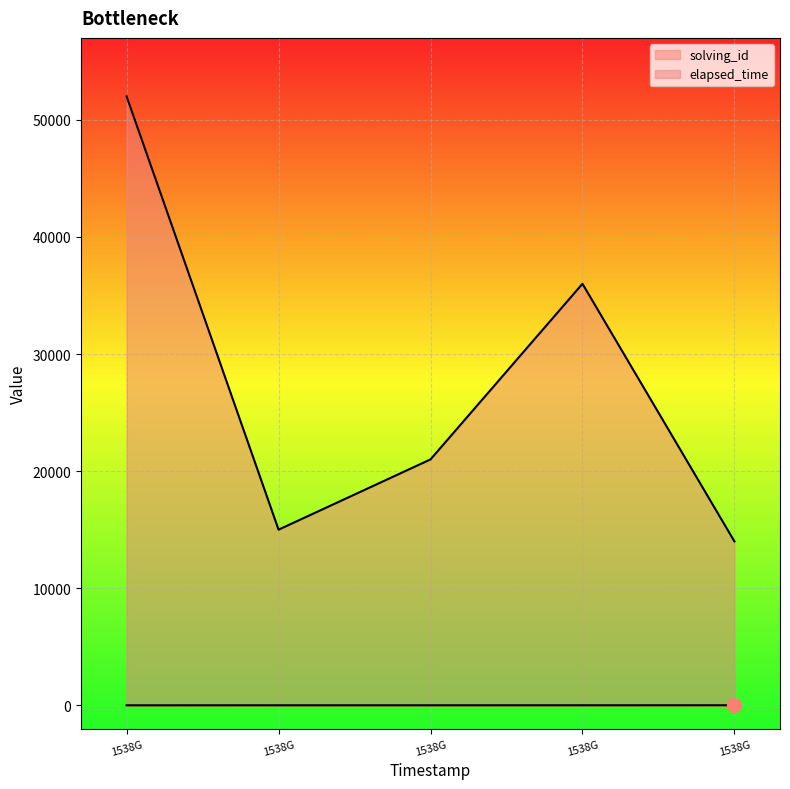

List the labels in order of solving_id value, smallest first.

1538G, 1538G, 1538G, 1538G, 1538G